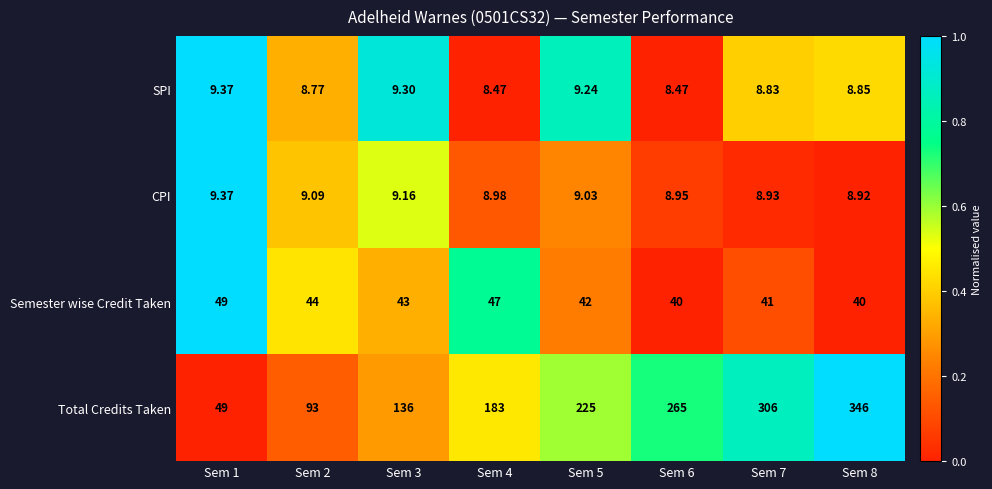

Which series changed the most between Sem 3 and Sem 6?

Total Credits Taken